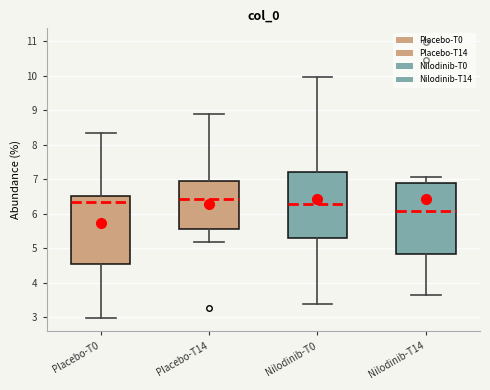

Where is the lower edge of the box for Nilodinib-T14 on the y-axis? The values are not printed on the chart, so give them approximately, as read against the axis.

4.8